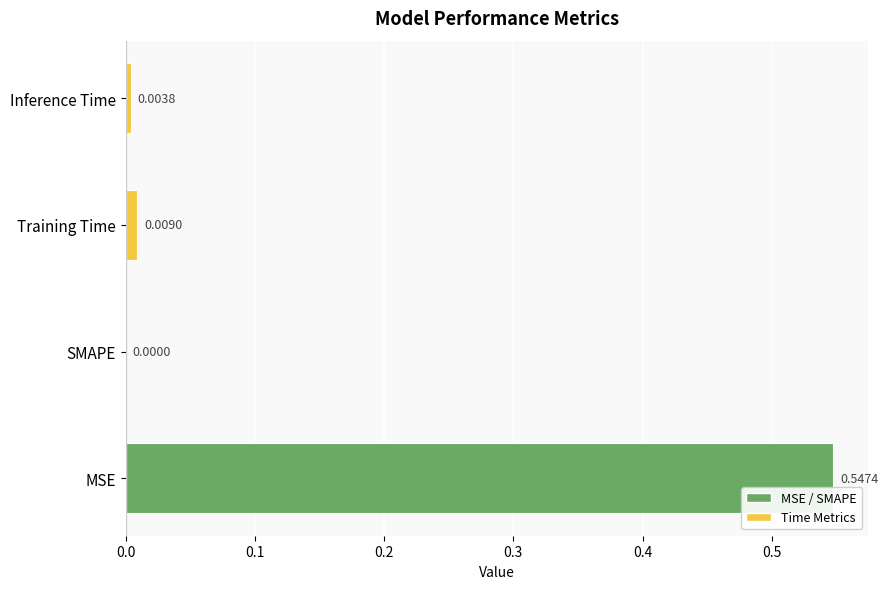

At which label is the value closest to 0?

SMAPE